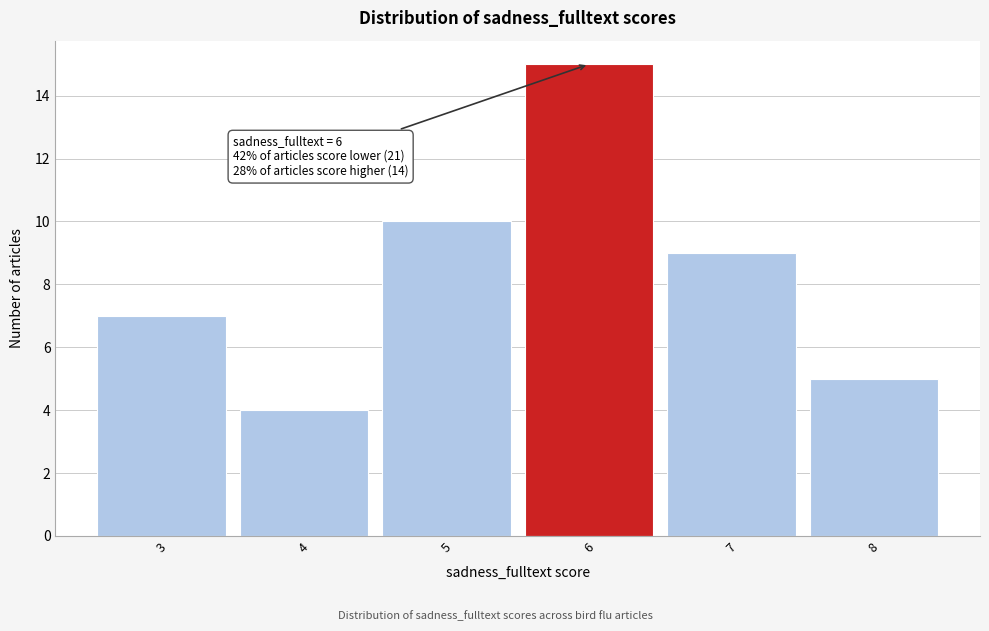

Which range on the x-axis has the tallest bar?

5.5 to 6.5